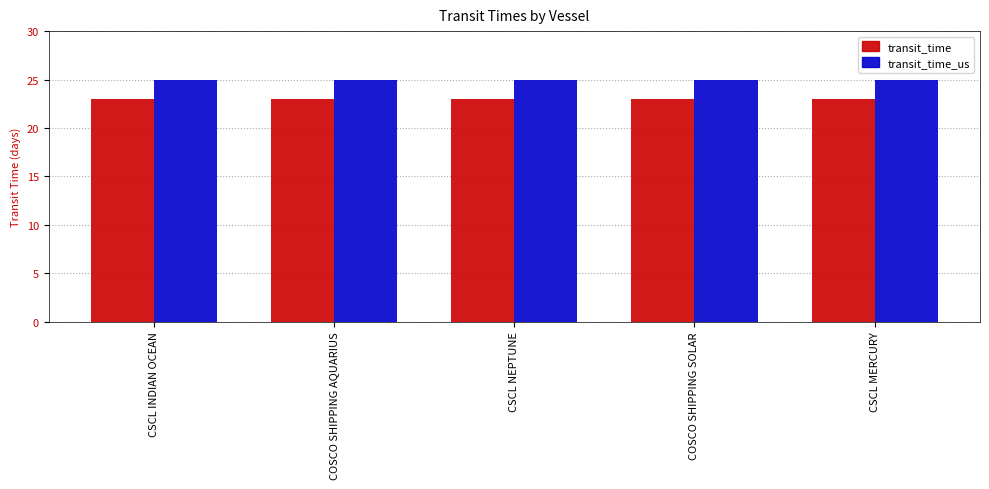

What value does the transit_time_us series have at CSCL MERCURY?

25